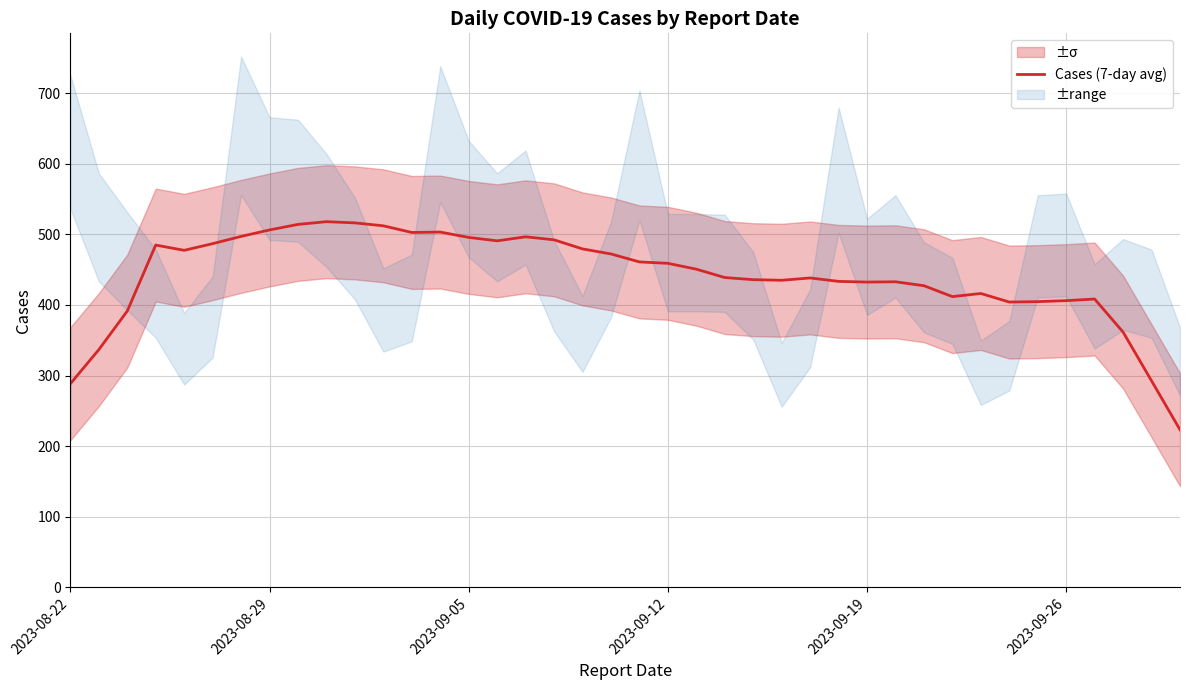

Is this an area chart (filled region under the line)?

No